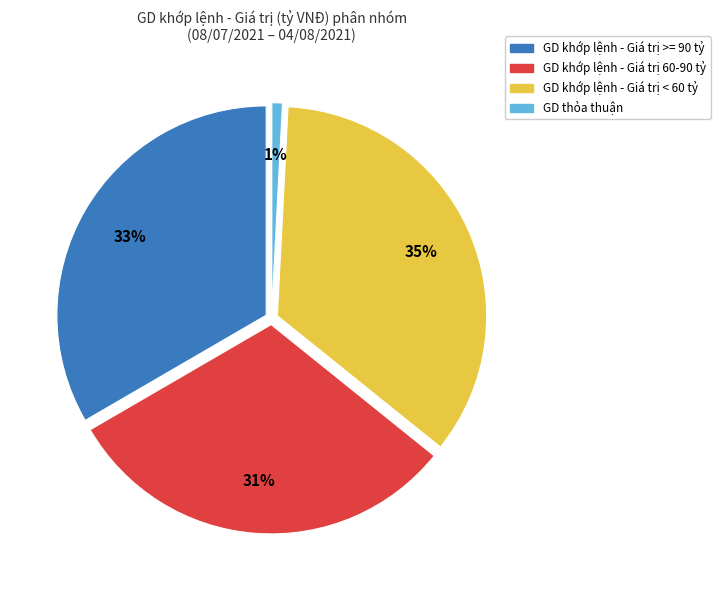

Does any single category account for the majority?

No